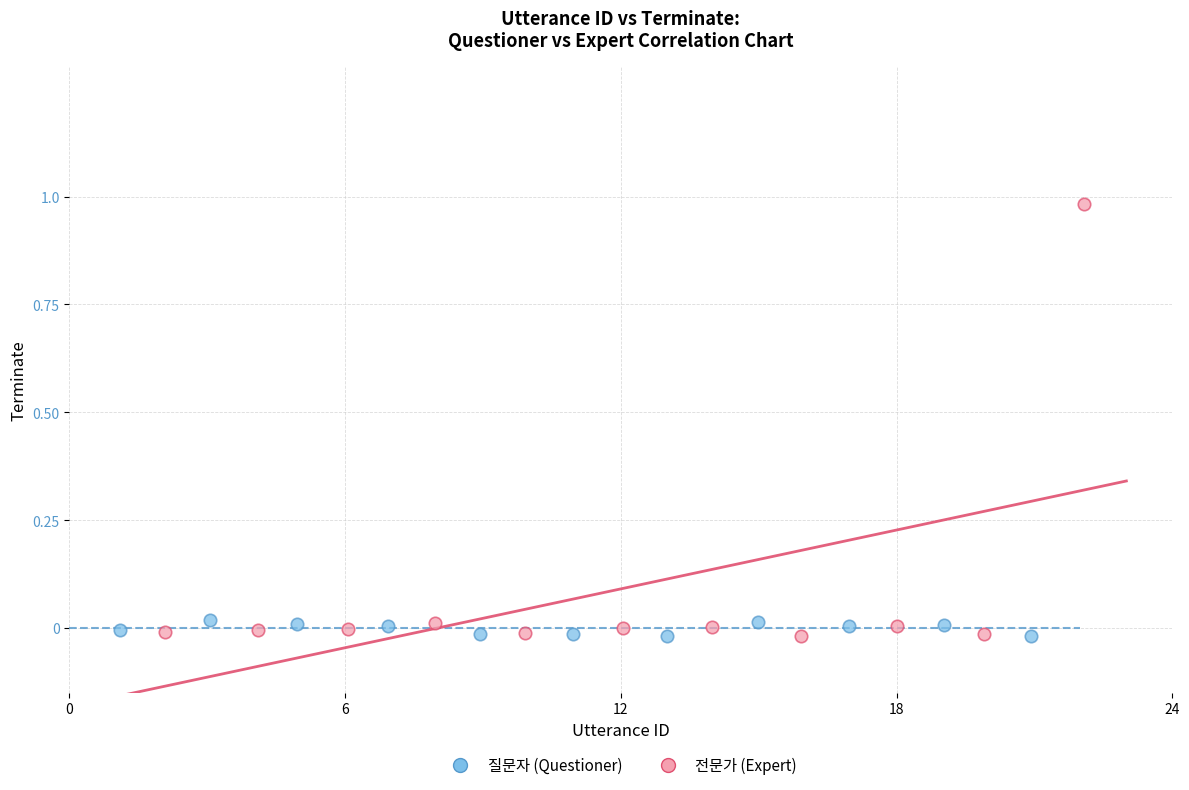

Which series reaches the maximum Y coordinate?

전문가 (Expert)